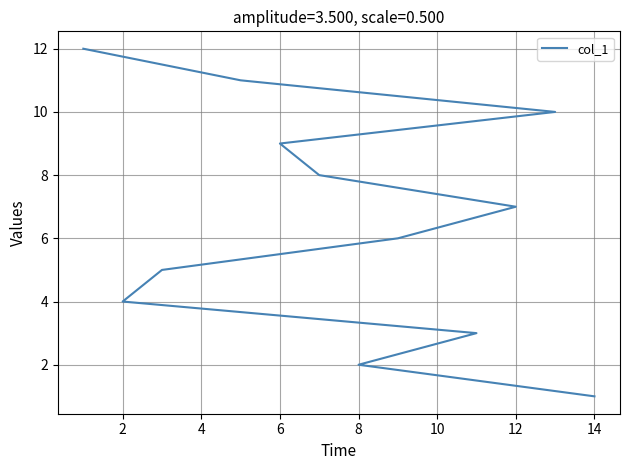

What is the difference between the maximum and minimum values?

11